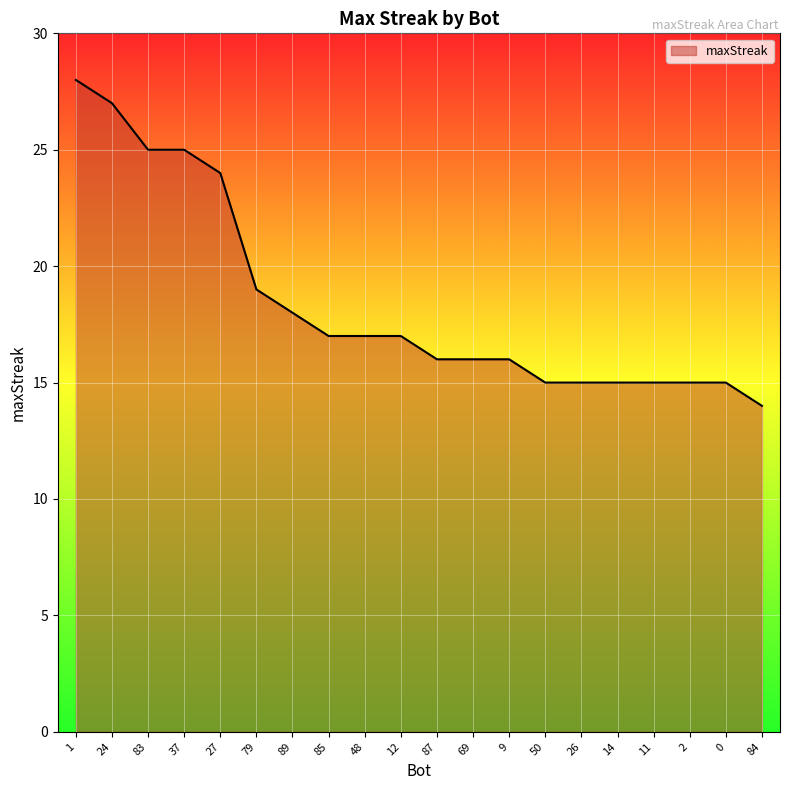

Which has a higher value, 9 or 11?

9